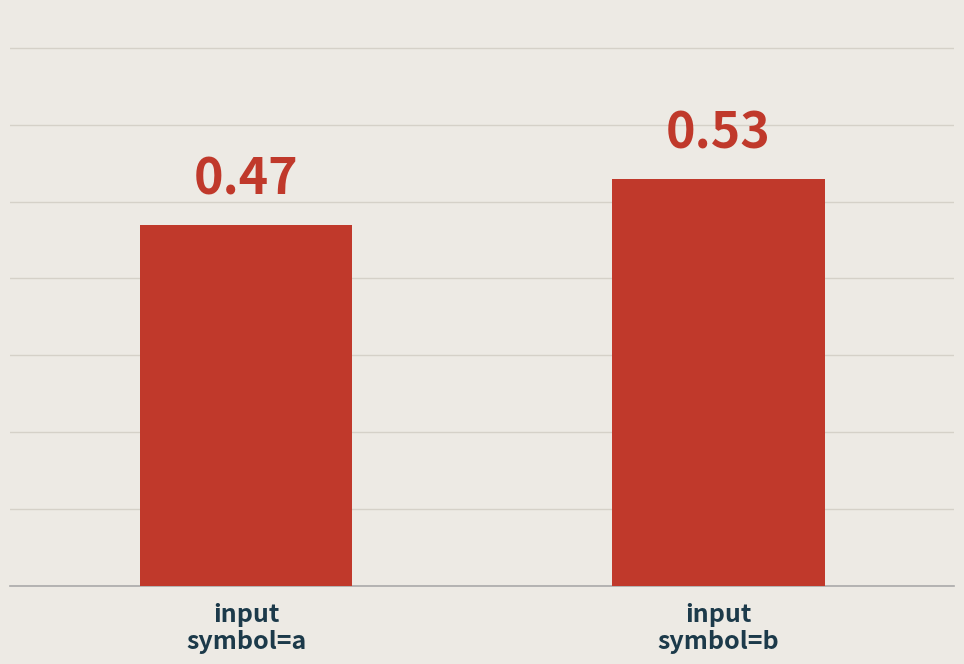

What is the sum of all values?

1.0